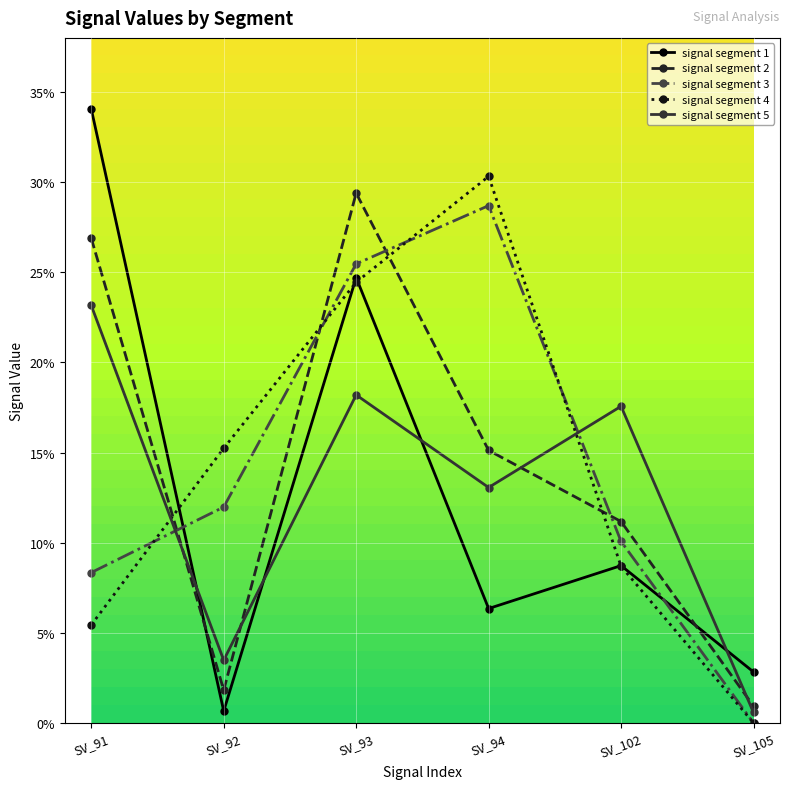

What is the sum of all signal segment 2 values?

0.9